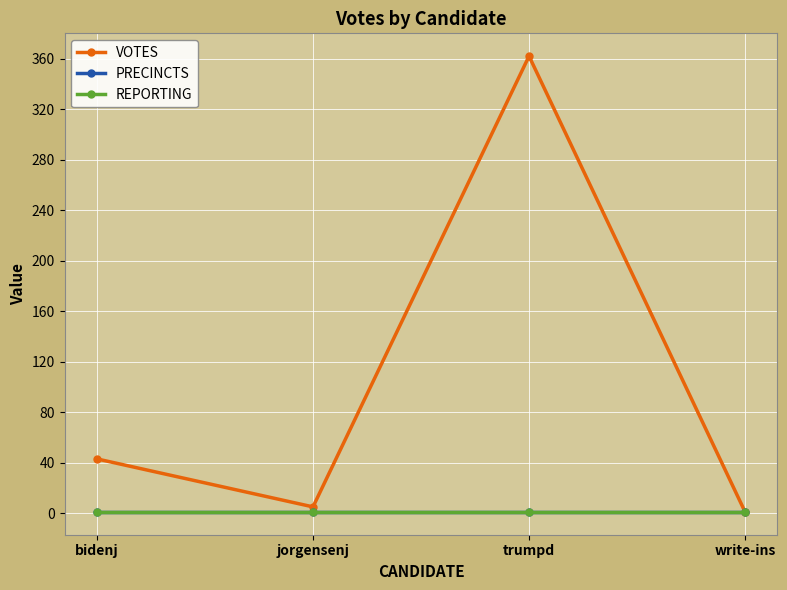

What is the difference between the VOTES values at write-ins and jorgensenj?

4